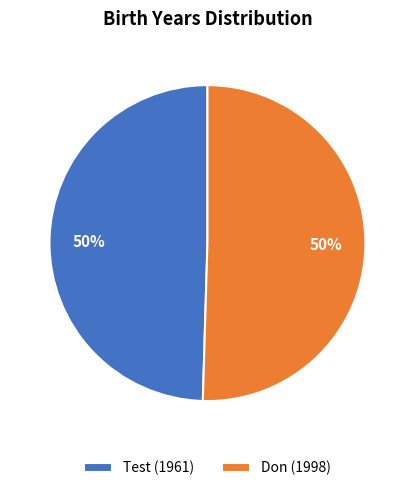

What percentage is the Don slice, to the nearest percent?

50%